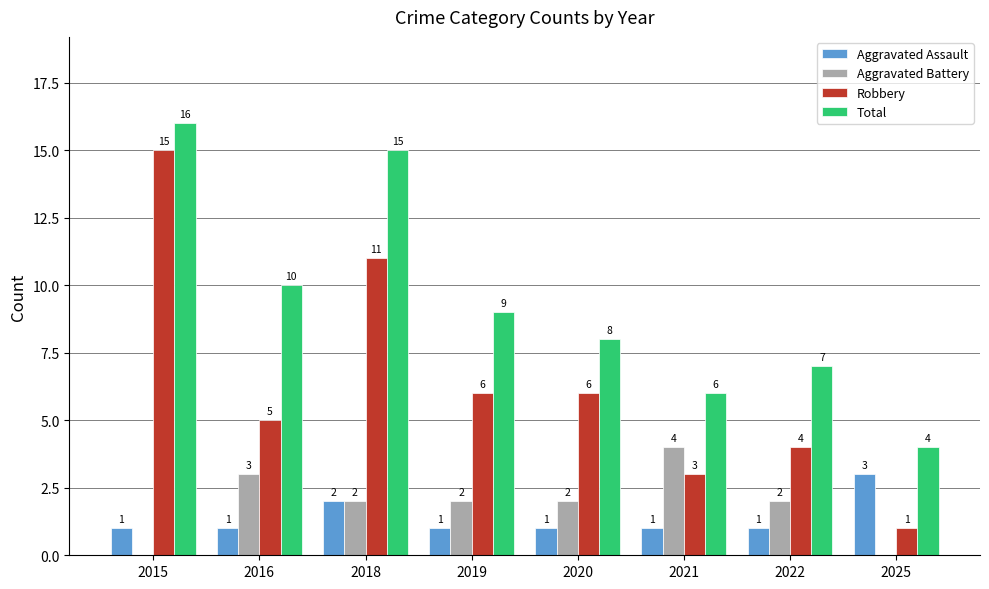

What is the maximum value shown in the chart?

16